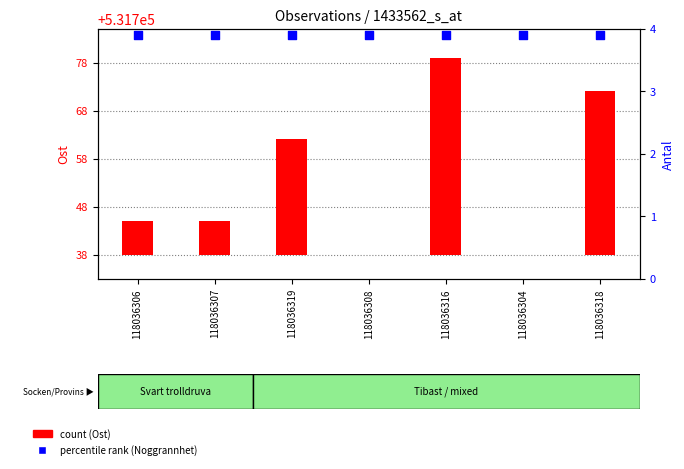

Which series reaches the minimum Y coordinate?

count